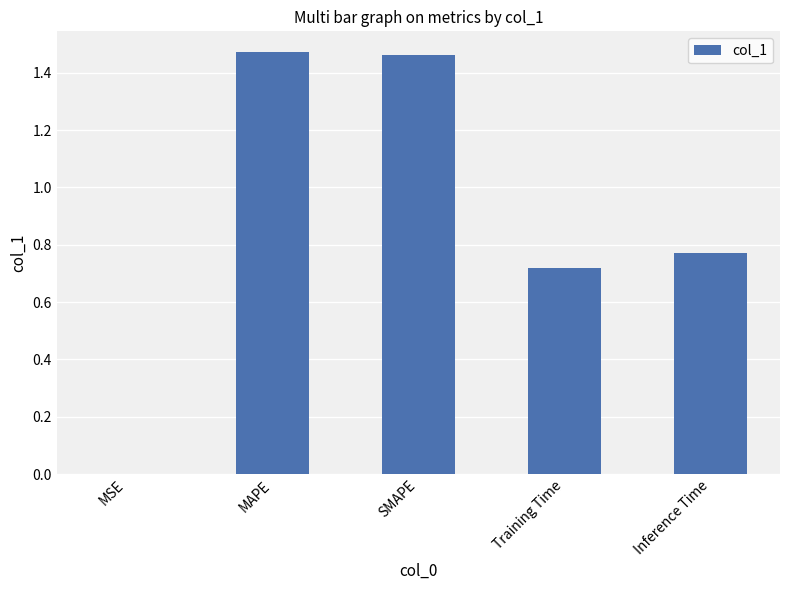

The value at MAPE is 0.6. True or false?

False